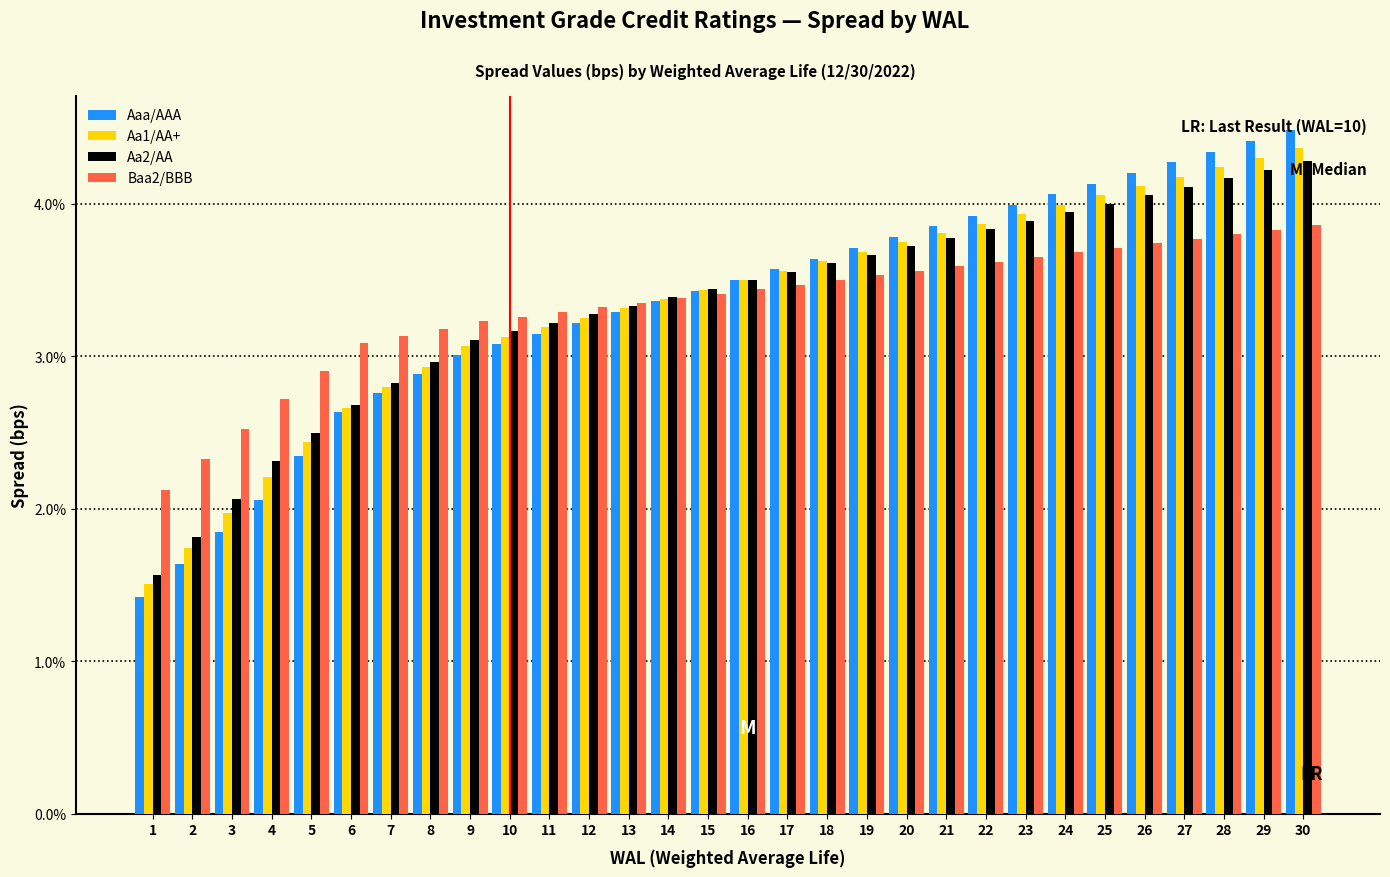

What is the difference between the second highest and second lowest values in the Aa1/AA+ series?

2.6